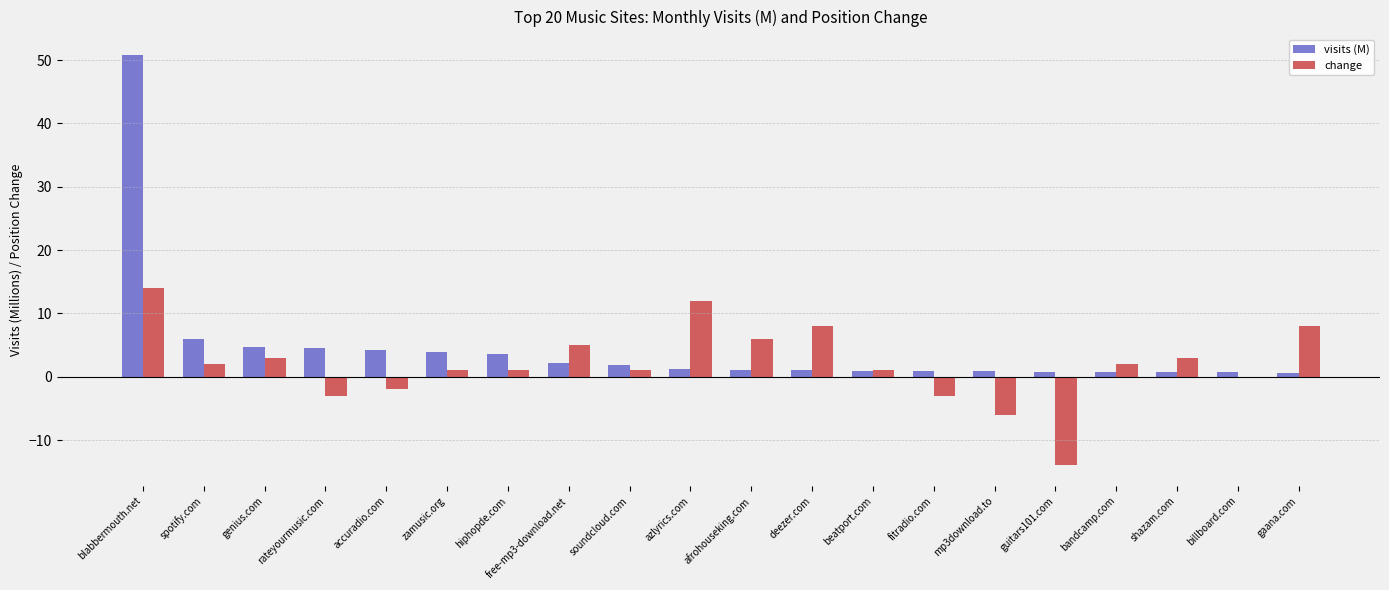

What is the sum of all visits (M) values?

91.7